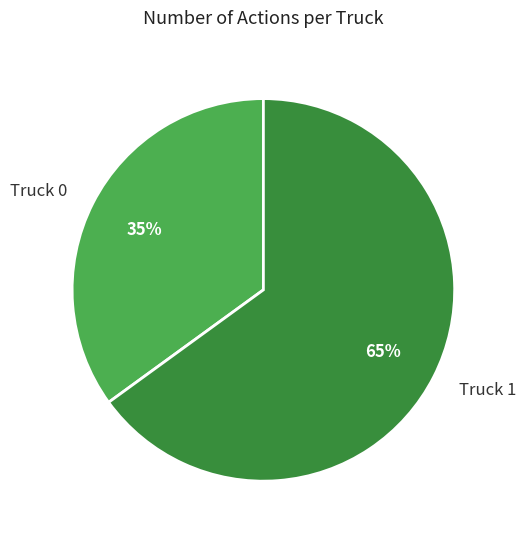

Rank the categories by value from lowest to highest.

Truck 0, Truck 1